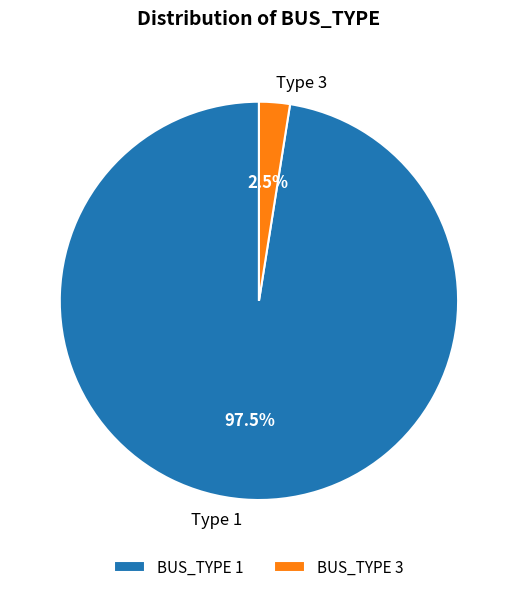

What is the ratio of the value at Type 1 to the value at Type 3?

39.0